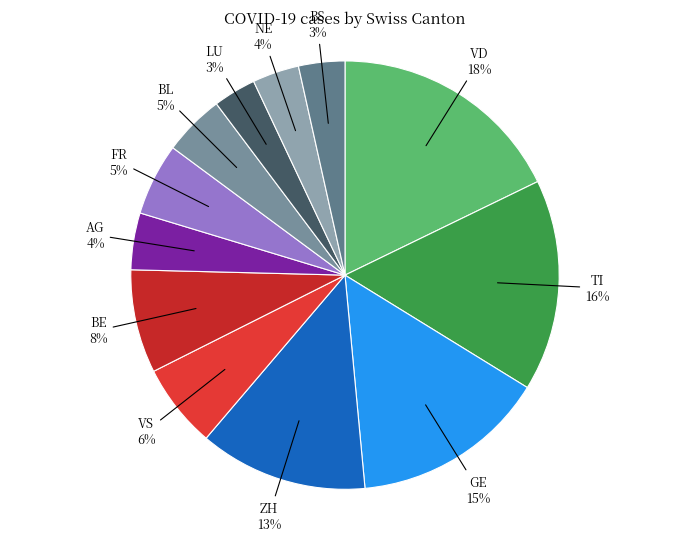

Is NE the majority of the pie?

No